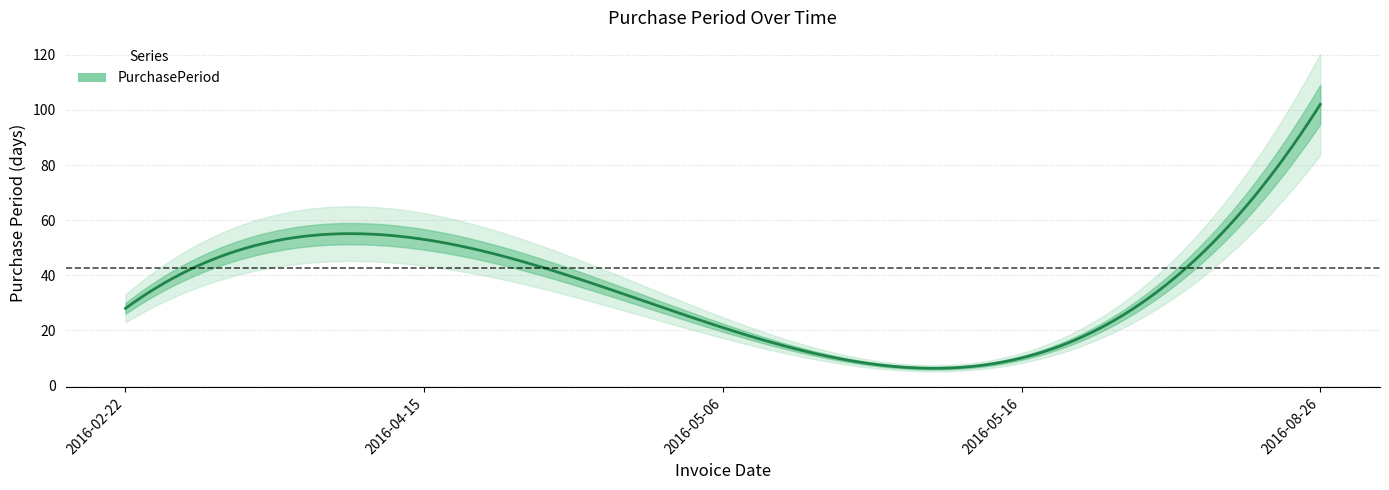

Rank the categories by value from lowest to highest.

2016-05-16, 2016-05-06, 2016-02-22, 2016-04-15, 2016-08-26